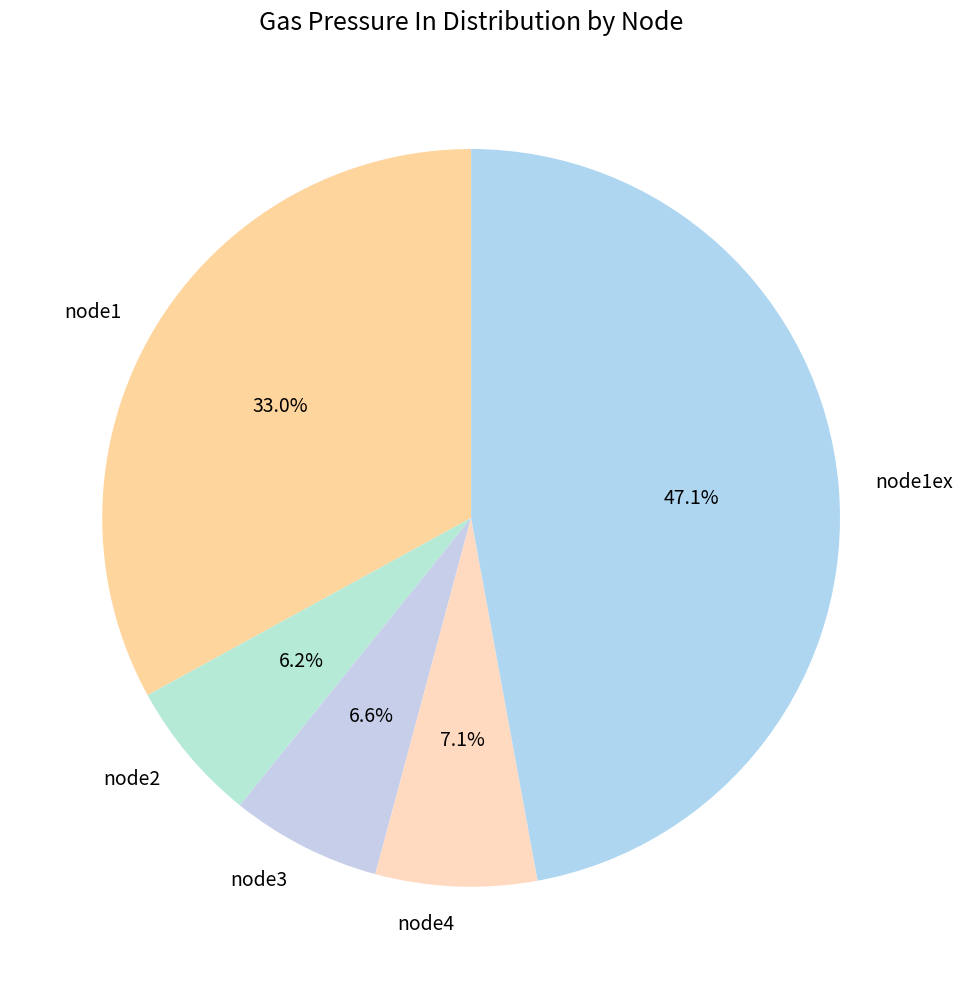

To the nearest percent, what percentage of the pie is node4?

7%